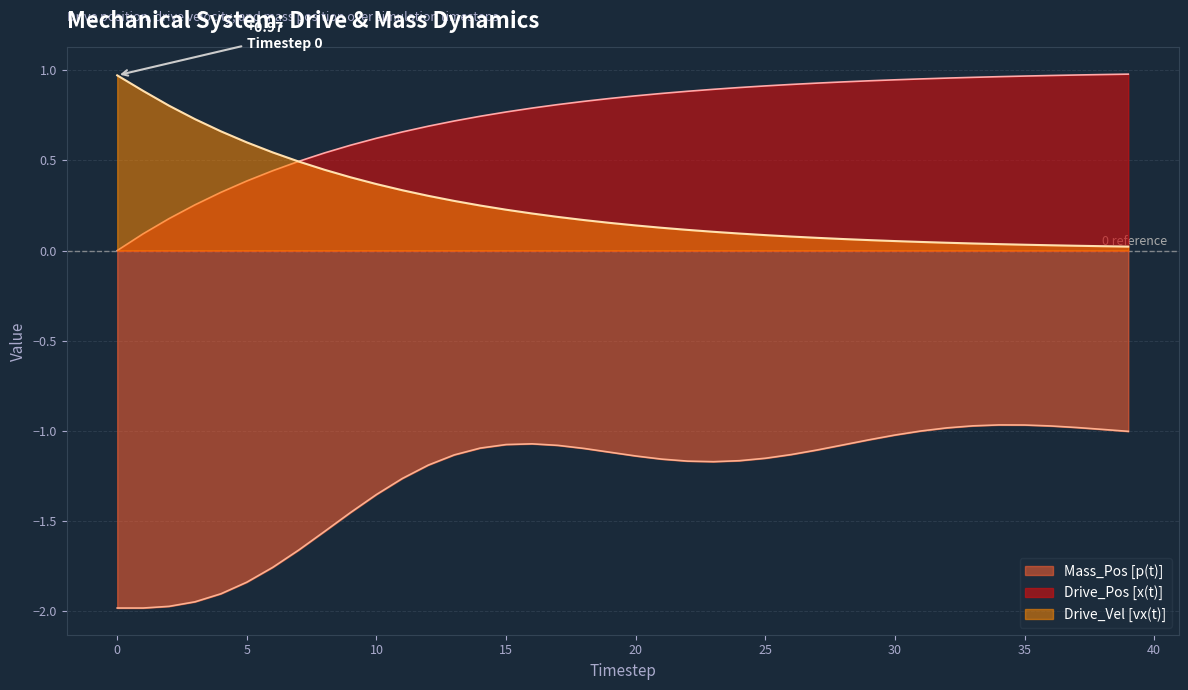

Which series changed the most between 19 and 29?

Drive_Pos [x(t)]